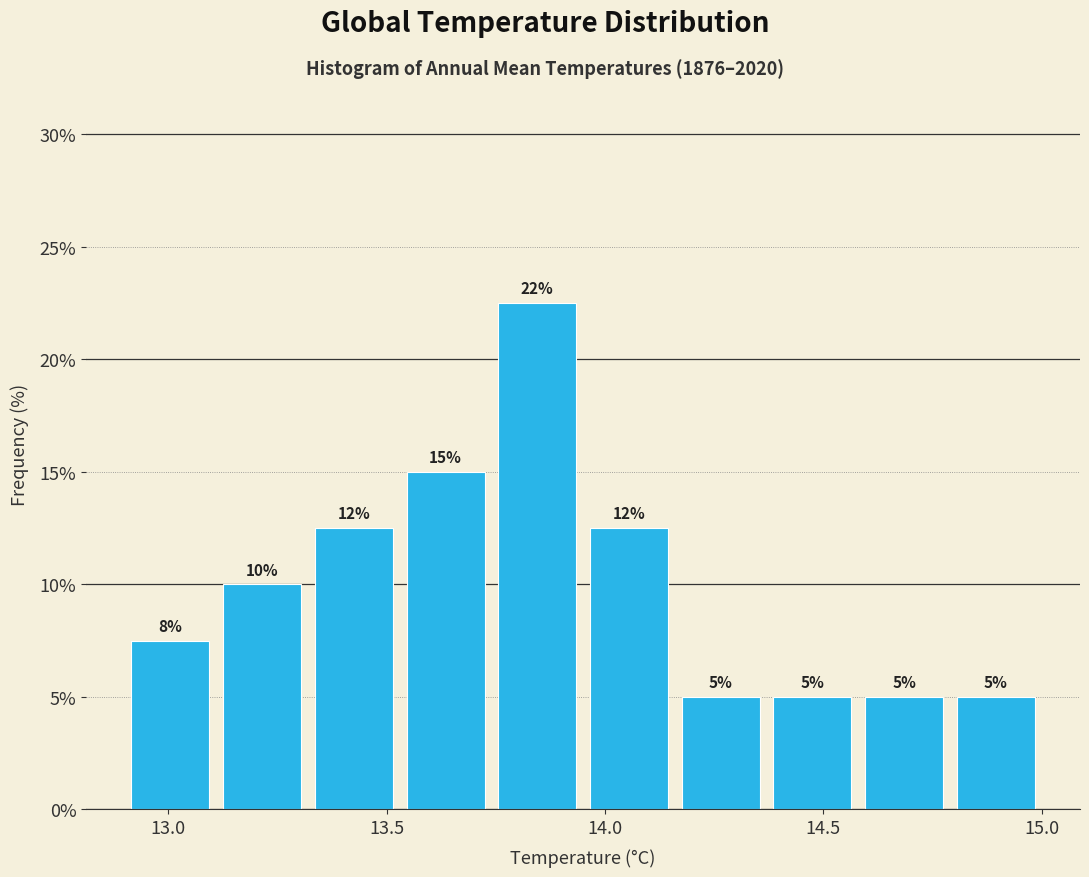

Which range on the x-axis has the tallest bar?

13.74 to 13.95